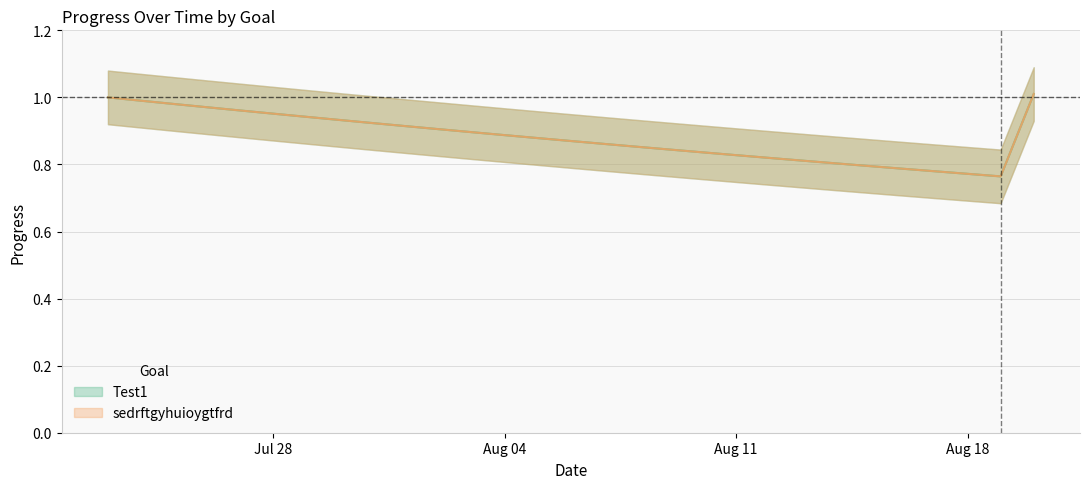

At how many categories does at least one series exceed 0?

29